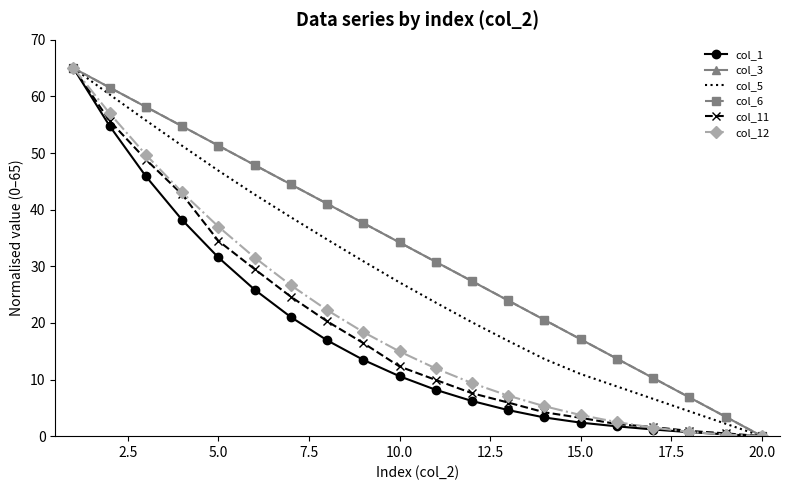

What is the maximum value for col_12?

65.0